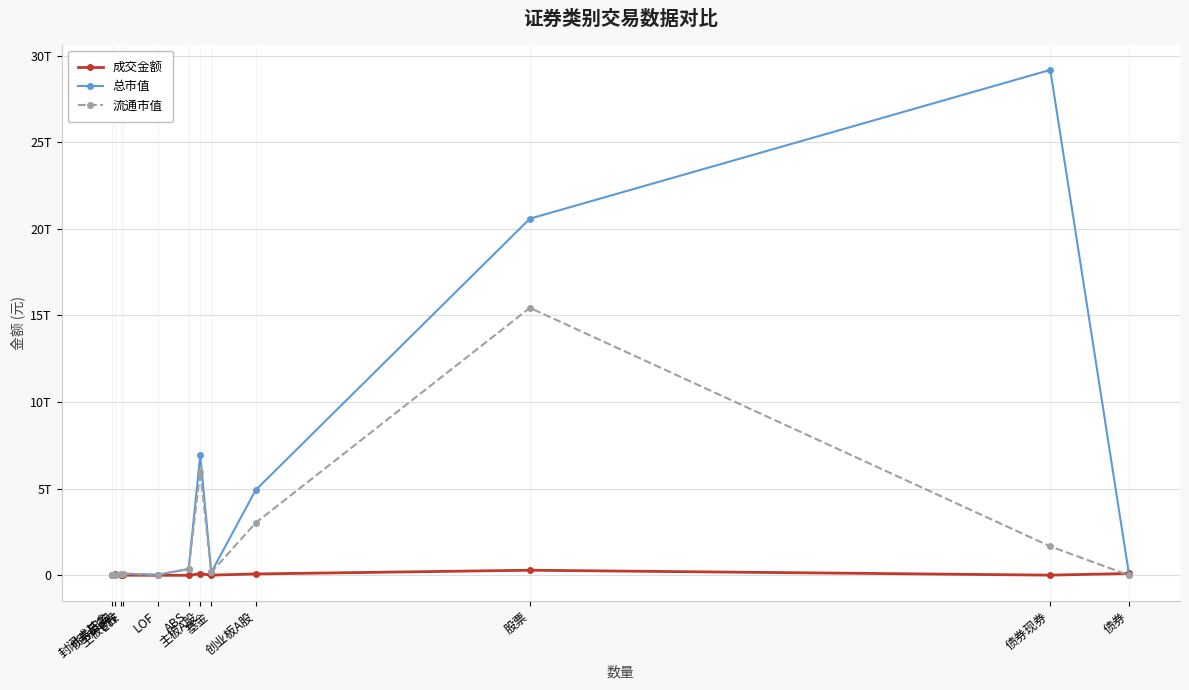

Between 债券回购 and 主板B股, which series saw the biggest shift?

成交金额